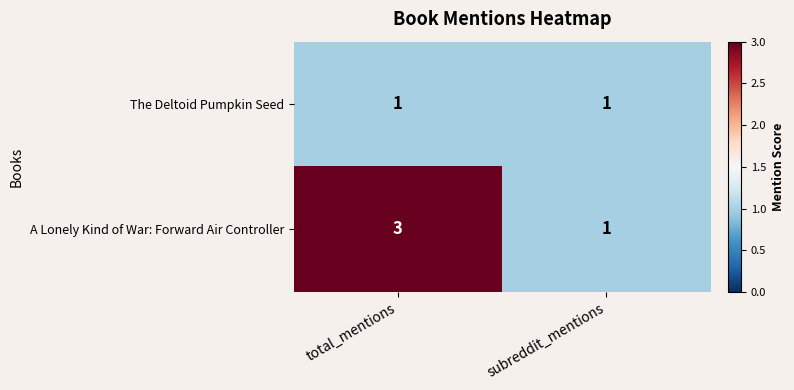

What is the total value across all series at subreddit_mentions?

2